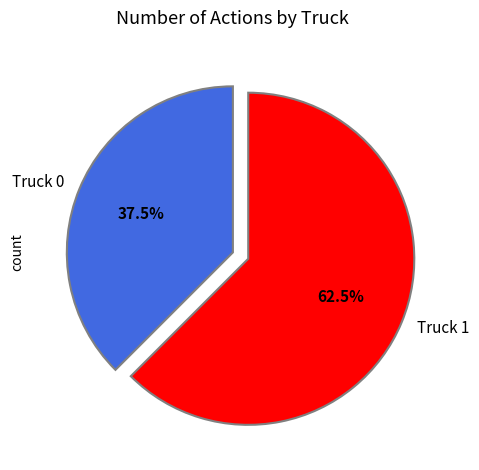

How many slices are in this pie chart?

2